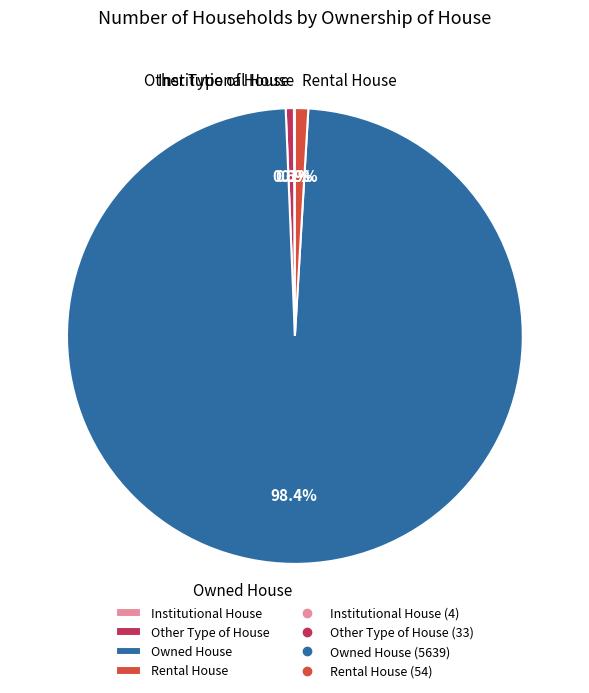

The Rental House slice represents 1% of the pie. True or false?

True